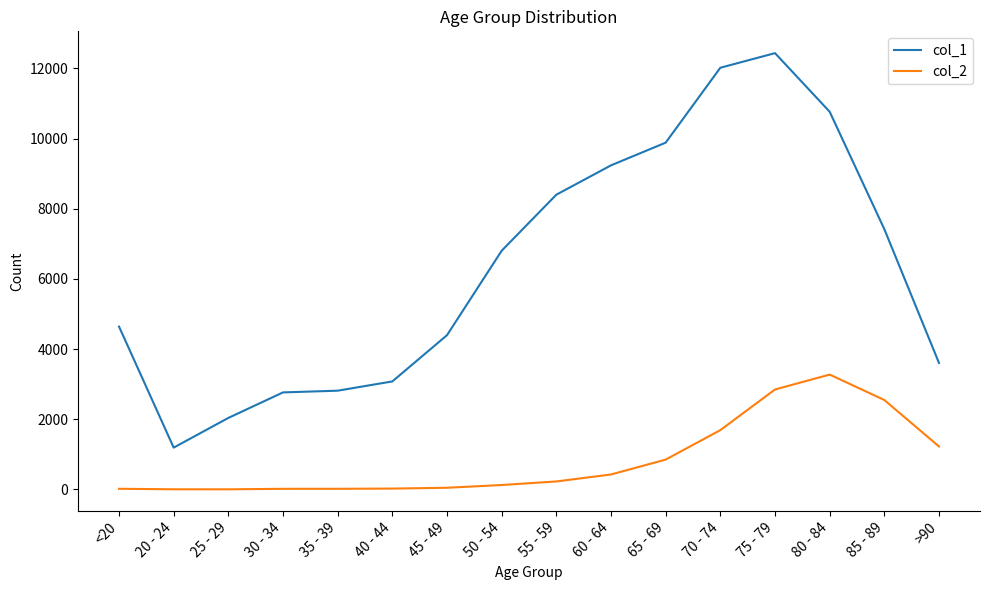

The value of col_1 at 25 - 29 is 3110. True or false?

False